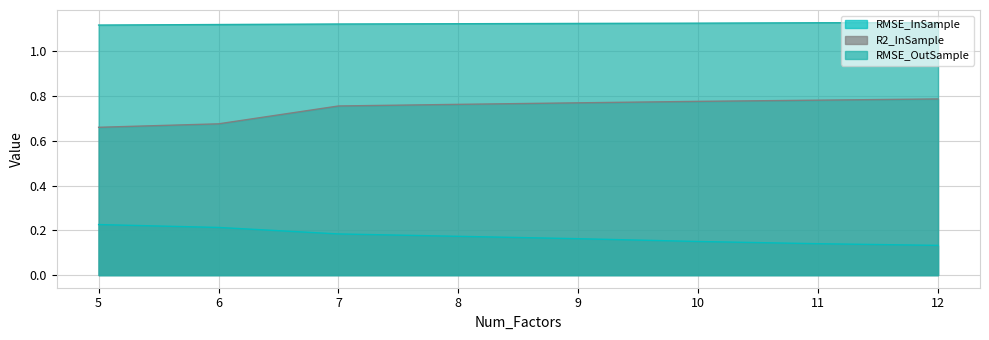

What is the sum of all RMSE_InSample values?

1.4